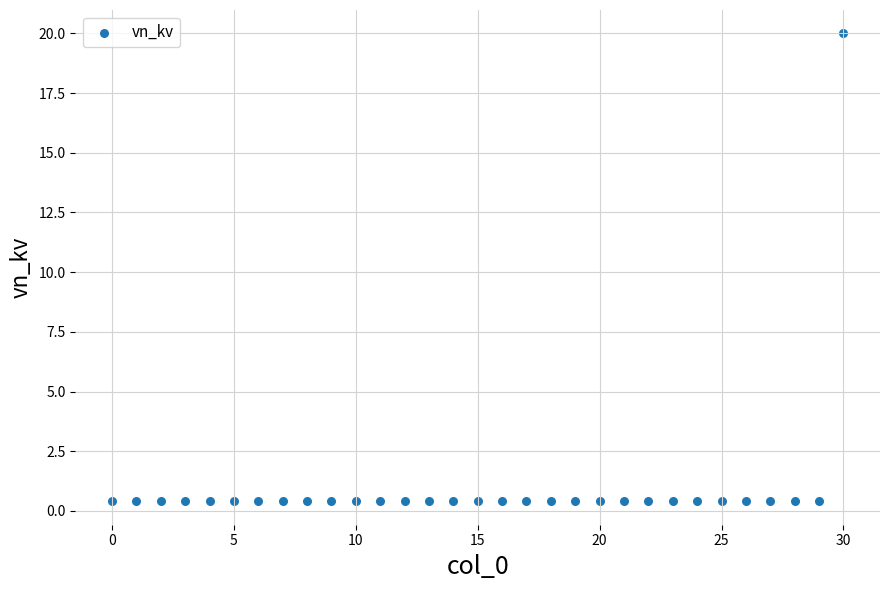

What is the range of Y values (max minus min)?

19.6